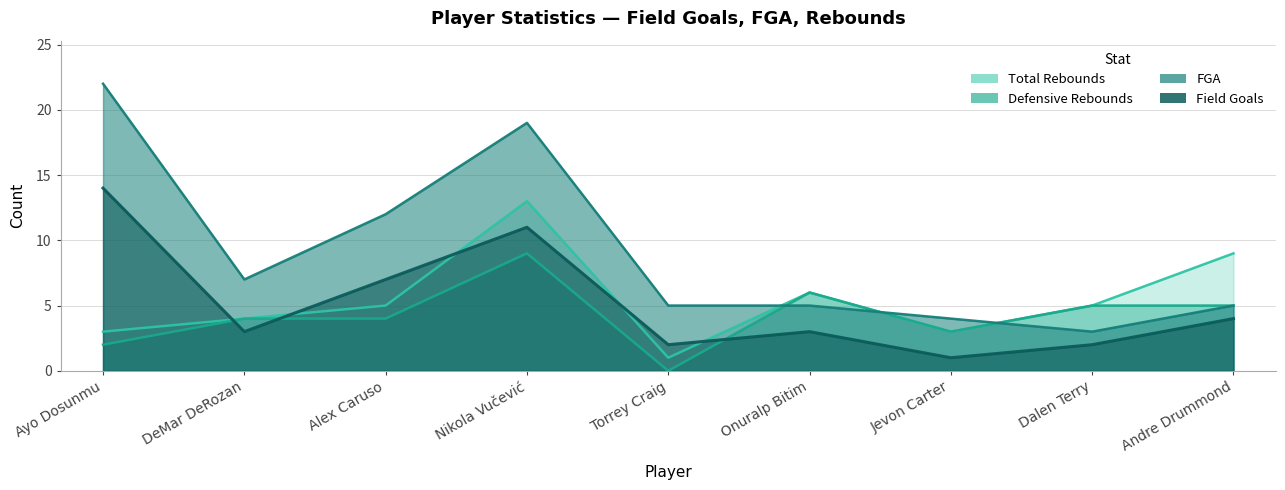

At which label does Total Rebounds first exceed 5?

Nikola Vučević